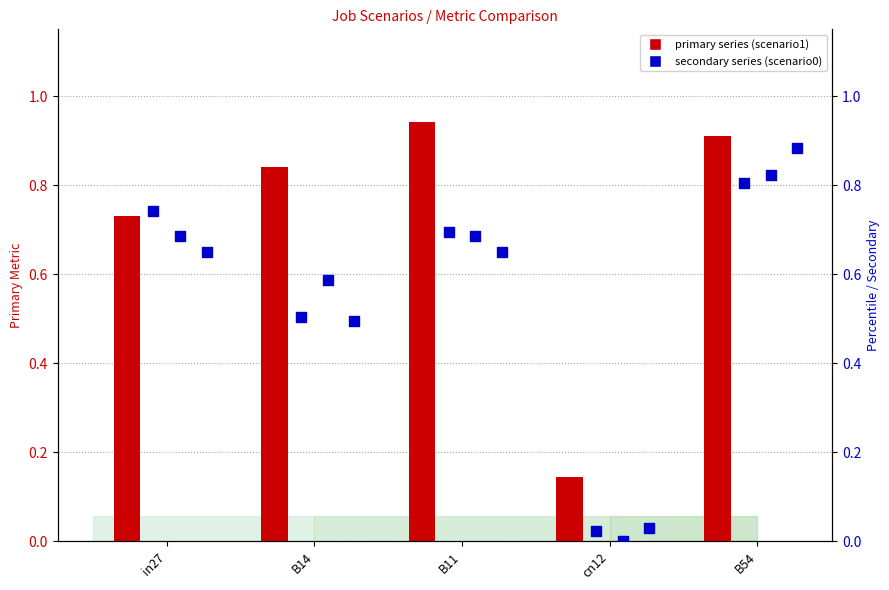

Is the value of job300_scenario0_573 at B54 greater than the value of job297_scenario1_570 at cn12?

Yes